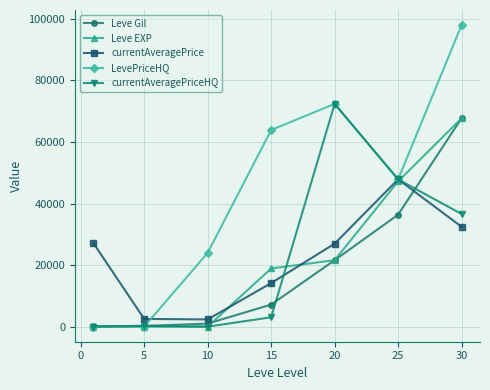

Which series has the largest total across all categories?

LevePriceHQ